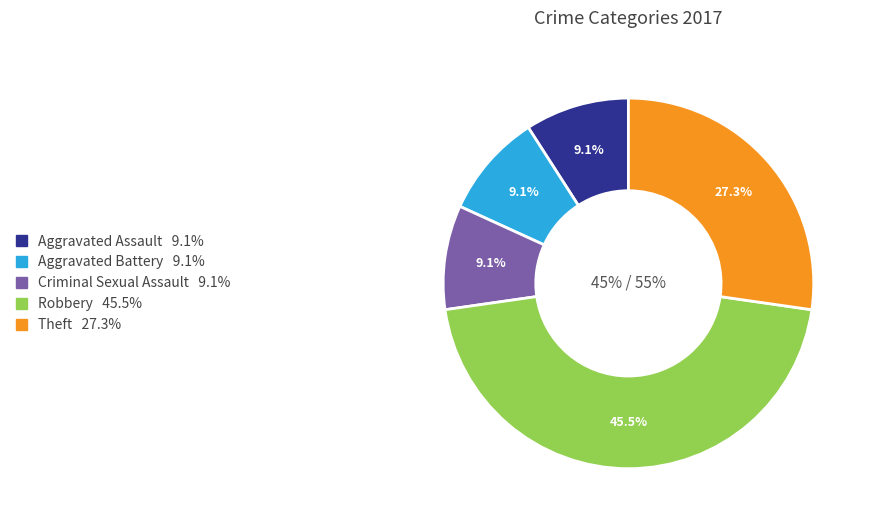

How many segments does this pie chart have?

5